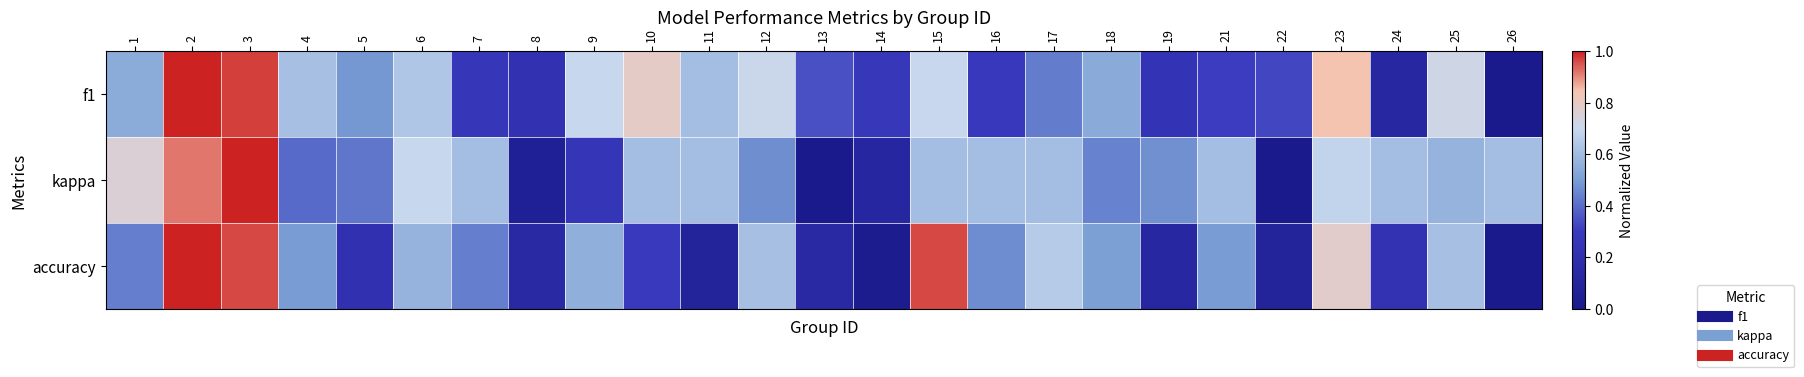

What is the maximum value shown in the chart?

1.0